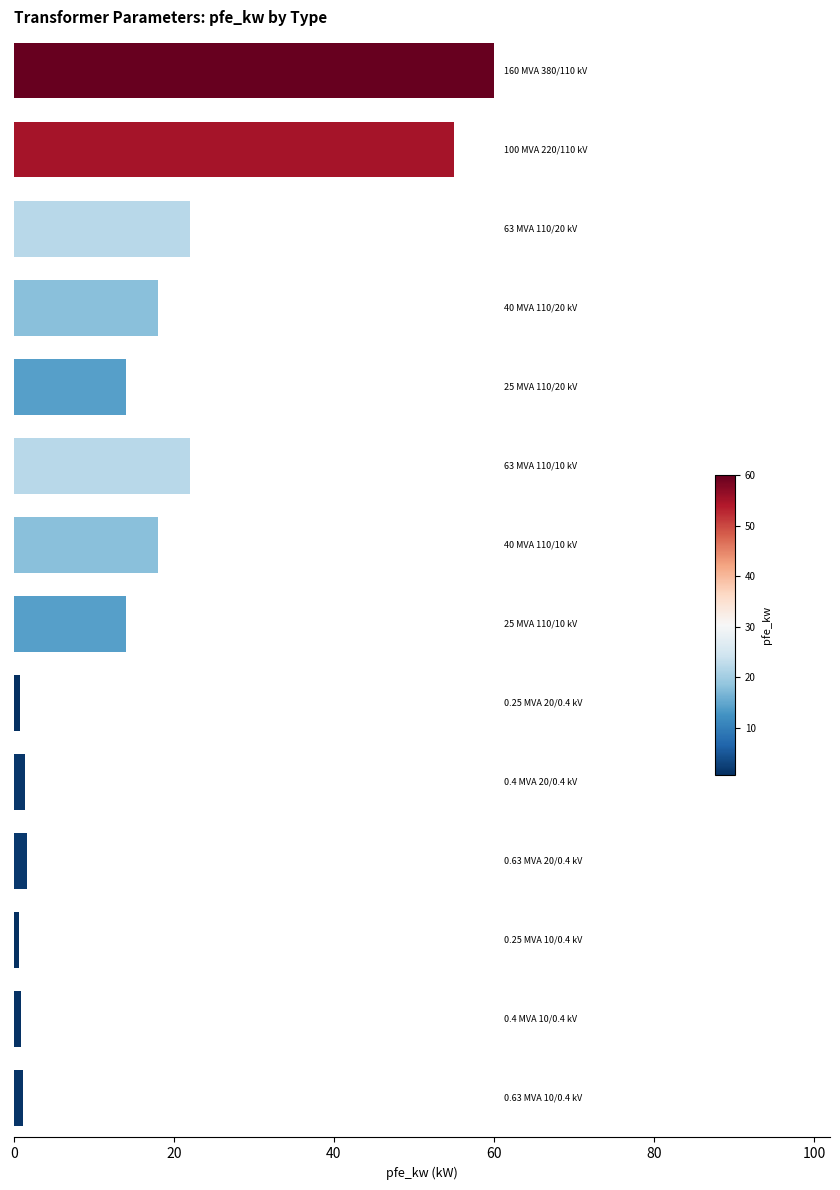

What is the maximum value shown in the chart?

60.0